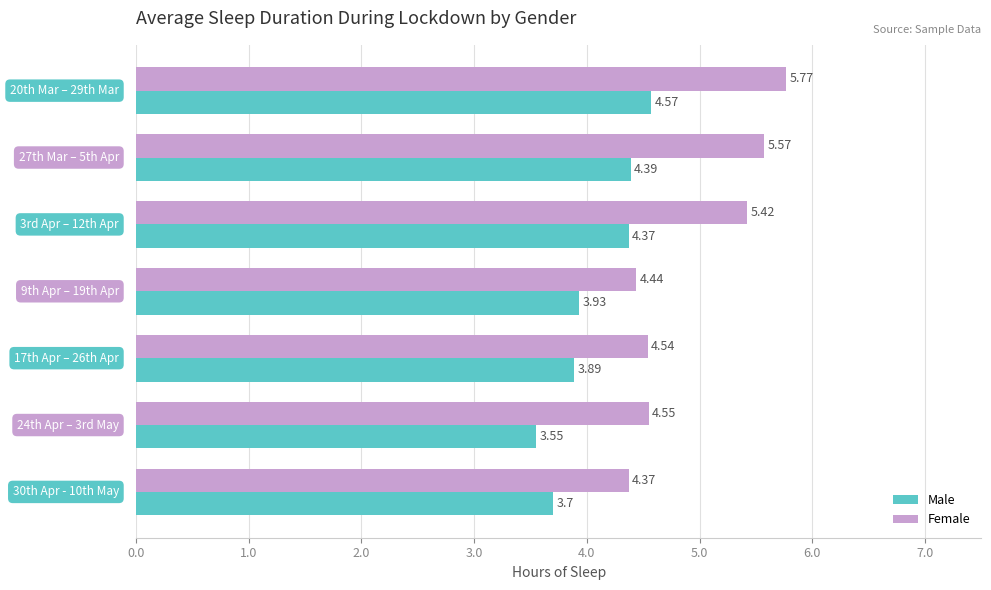

List the series in order of their overall mean, highest first.

Female, Male